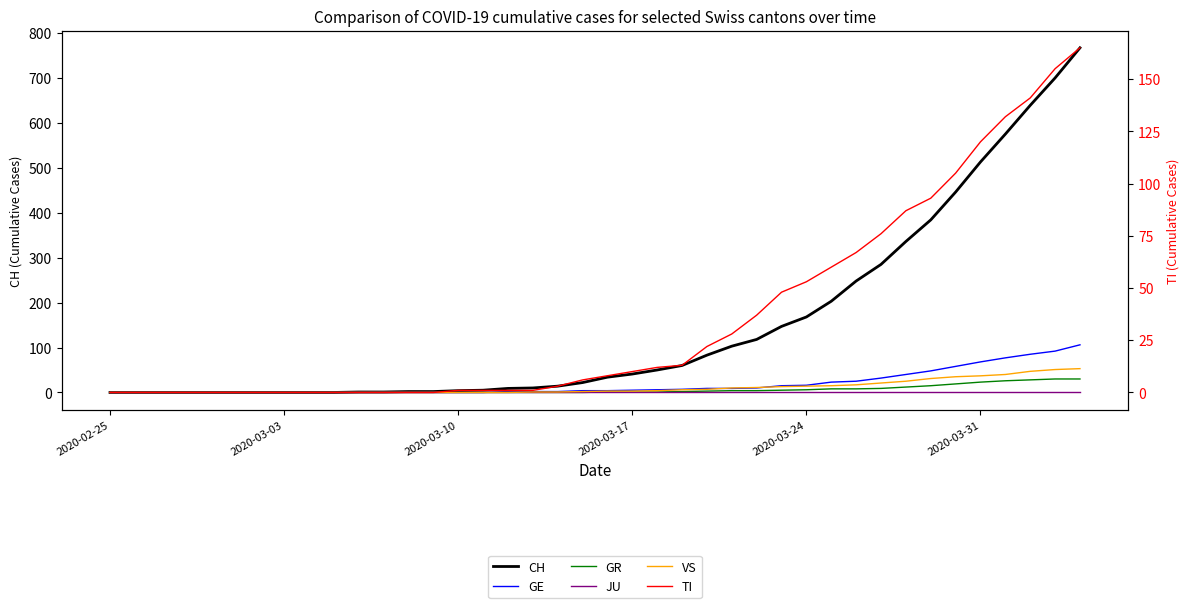

At which label does GE reach its minimum?

2020-02-25